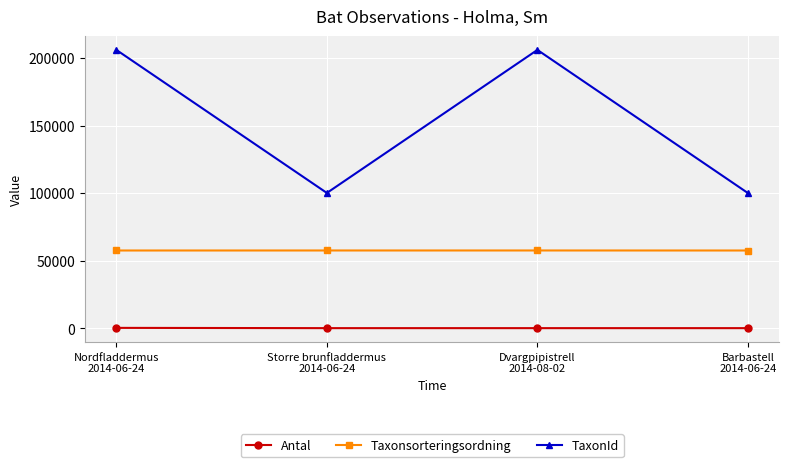

Which series changed the most between Dvargpipistrell
2014-08-02 and Barbastell
2014-06-24?

TaxonId